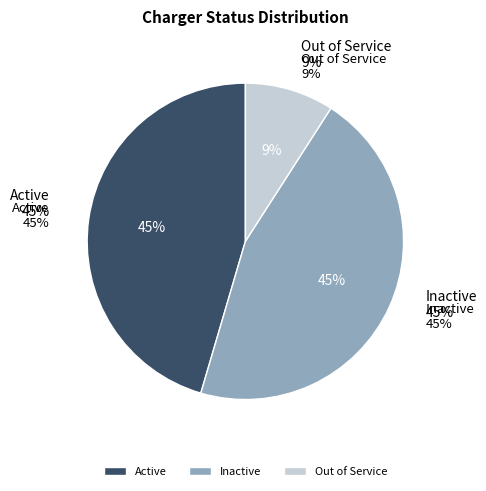

Does Active account for over 50% of the chart?

No